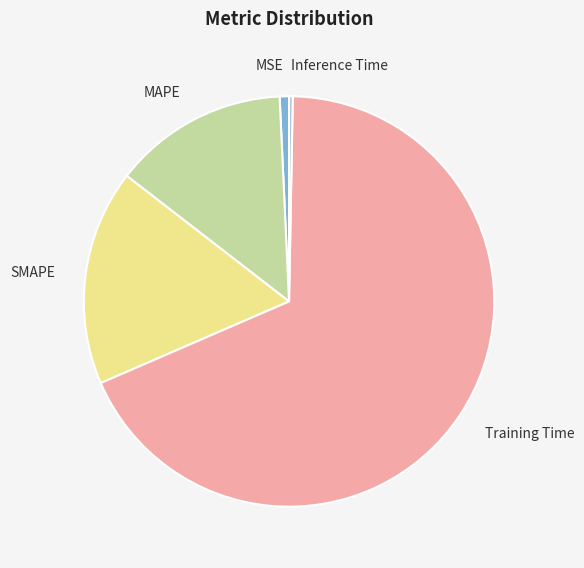

Which category has the biggest portion of the pie?

Training Time